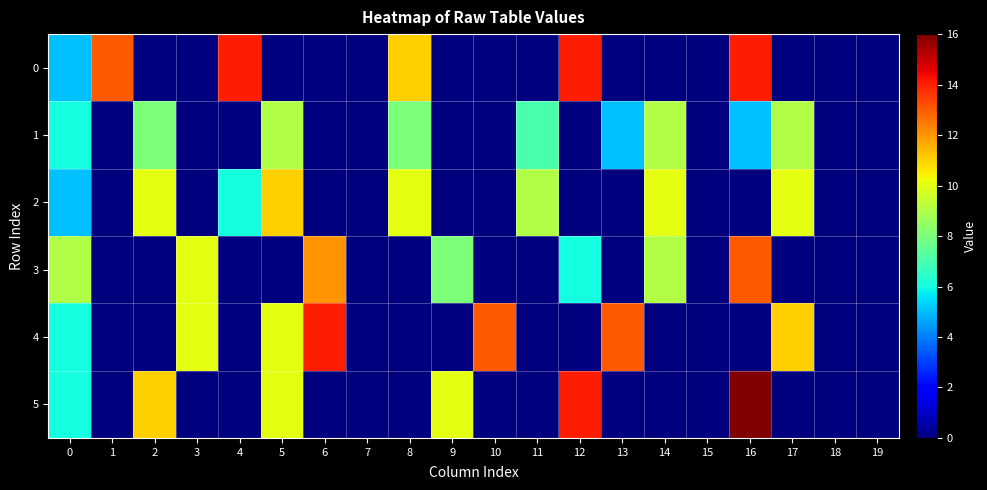

Which series has the widest spread of values?

5